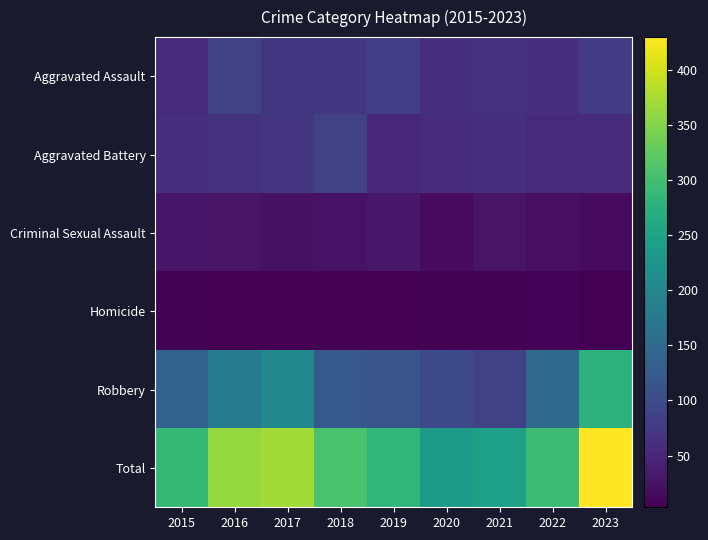

Which label corresponds to the smallest value in the chart?

2023